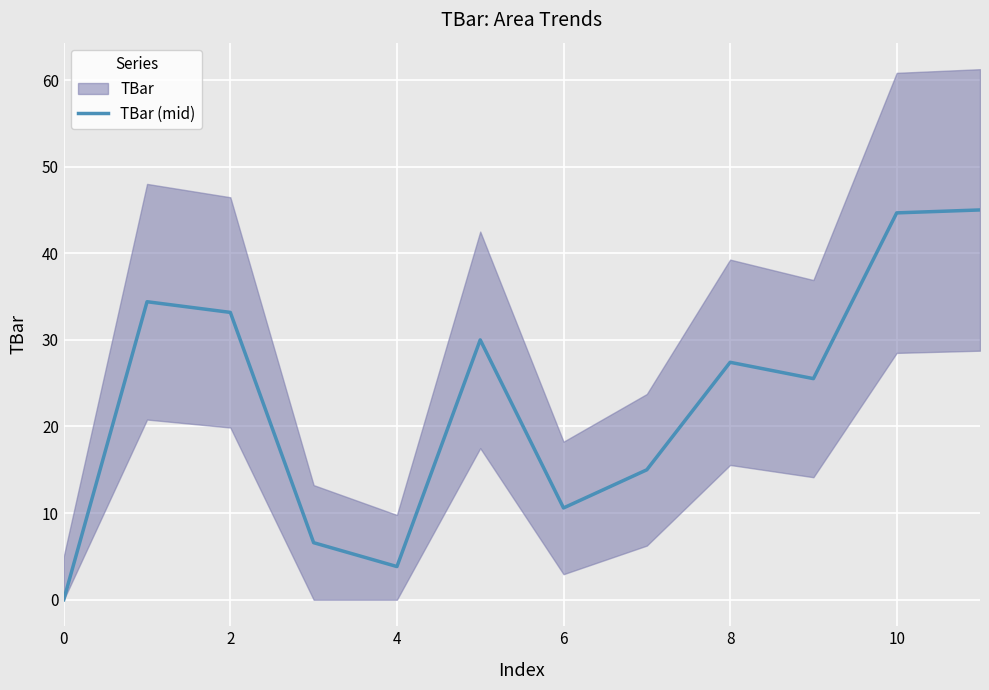

True or false: TBar (mid) has a value of 0.0 at 0.

True